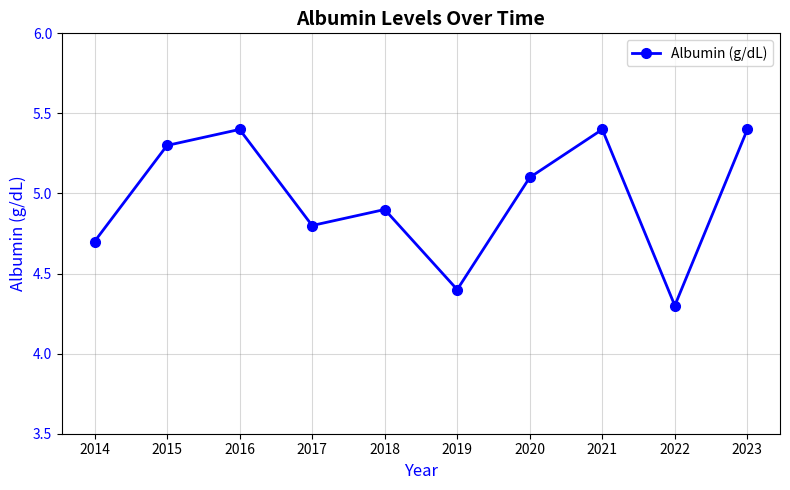

What is the sum of all values?

49.7